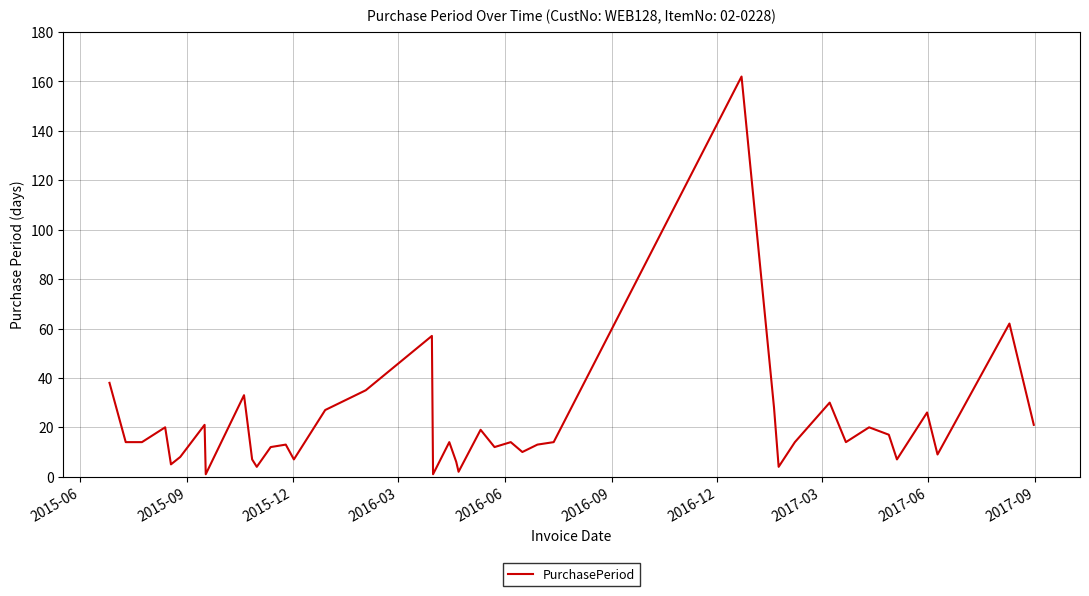

What is the greatest value displayed?

162